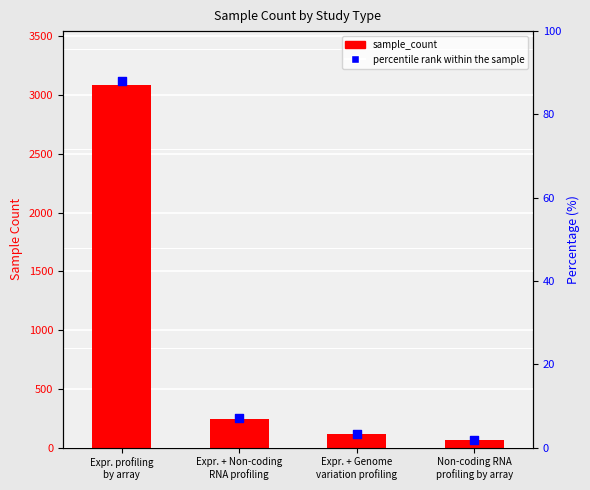

Which series reaches the minimum Y coordinate?

percentile rank within the sample